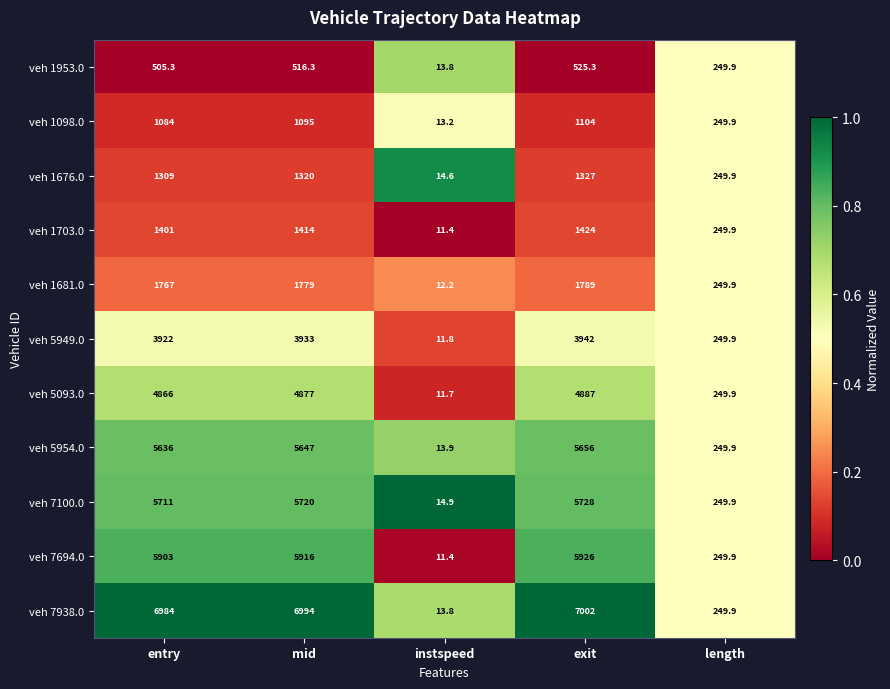

What is the sum of all veh 1676.0 values?

4220.5